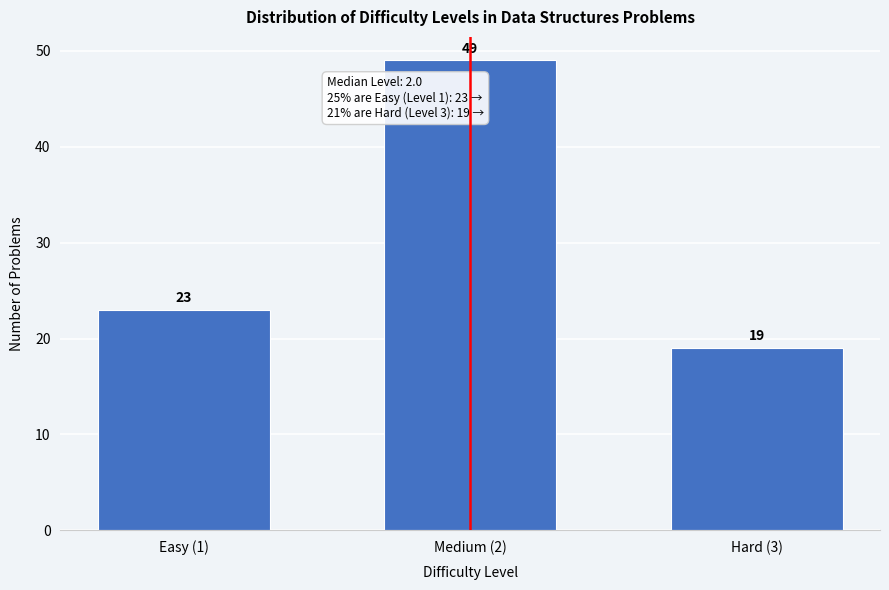

Reading left to right, transcribe all the data shown in this chart.

23	49	19